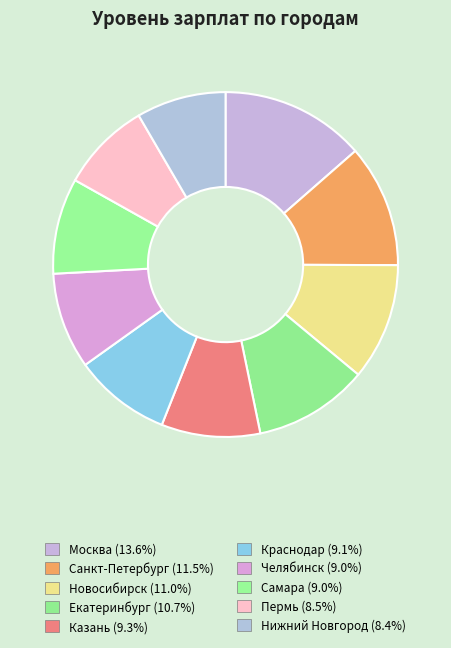

How much of the chart is everything except Челябинск?

91.0%